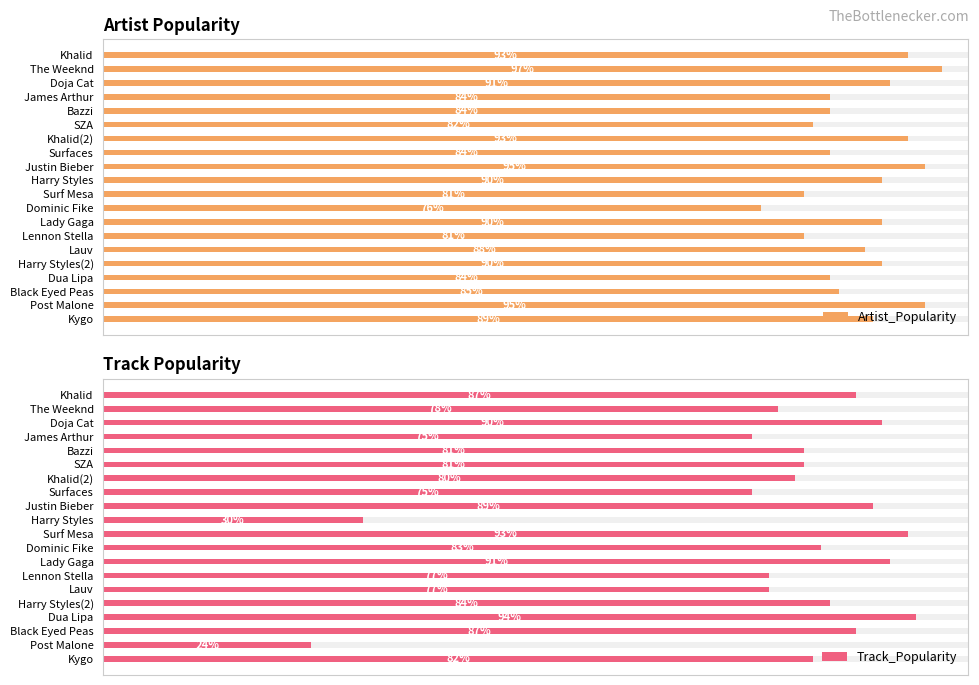

List the series in order of their peak value, lowest first.

Track_Popularity, Artist_Popularity